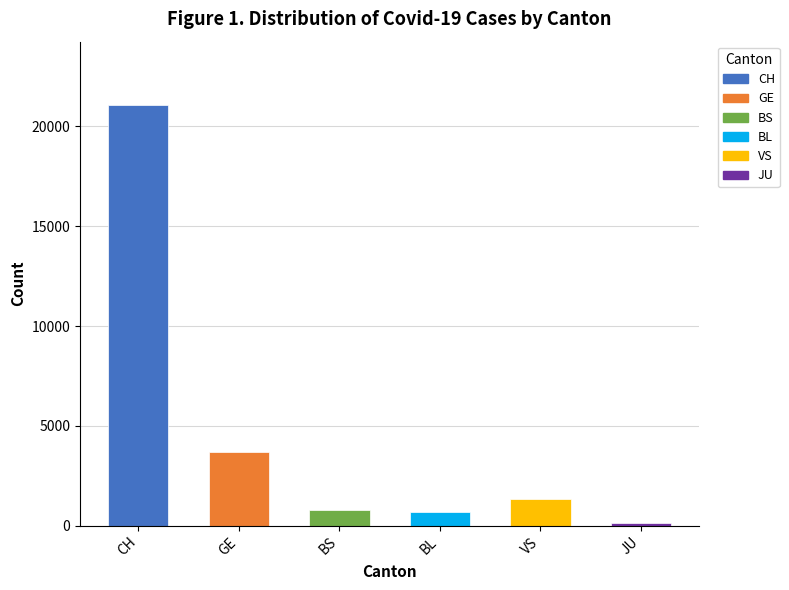

Which category has the lowest value across all series?

JU